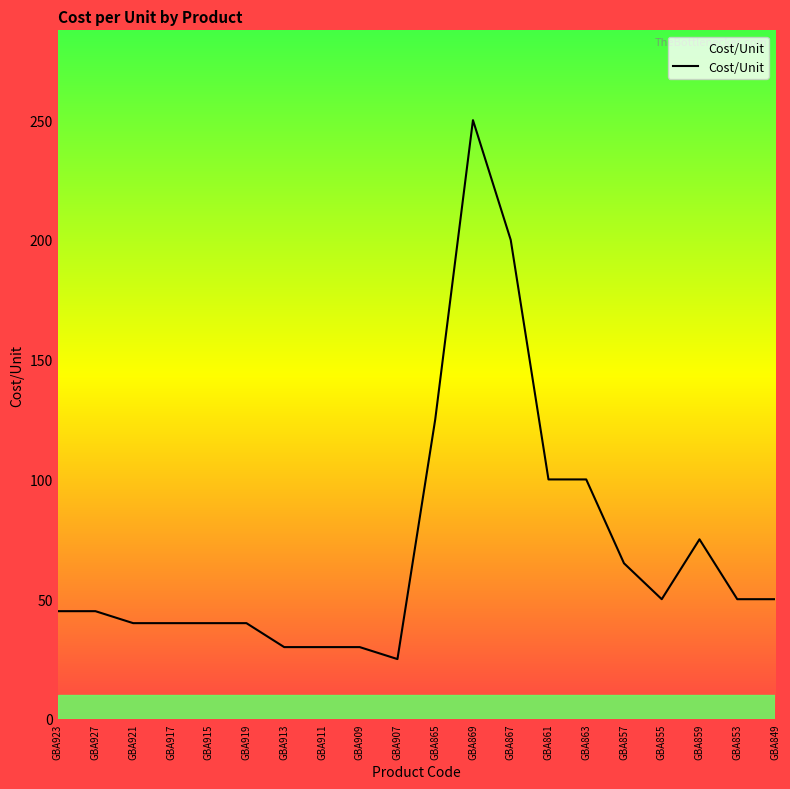

At which label is the value closest to 137?

GBA865